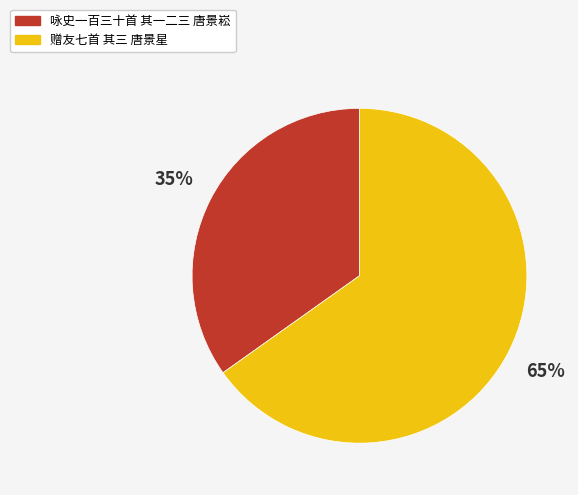

To the nearest percent, what is the combined percentage of 咏史一百三十首 其一二三 唐景崧 and 赠友七首 其三 唐景星?

100%